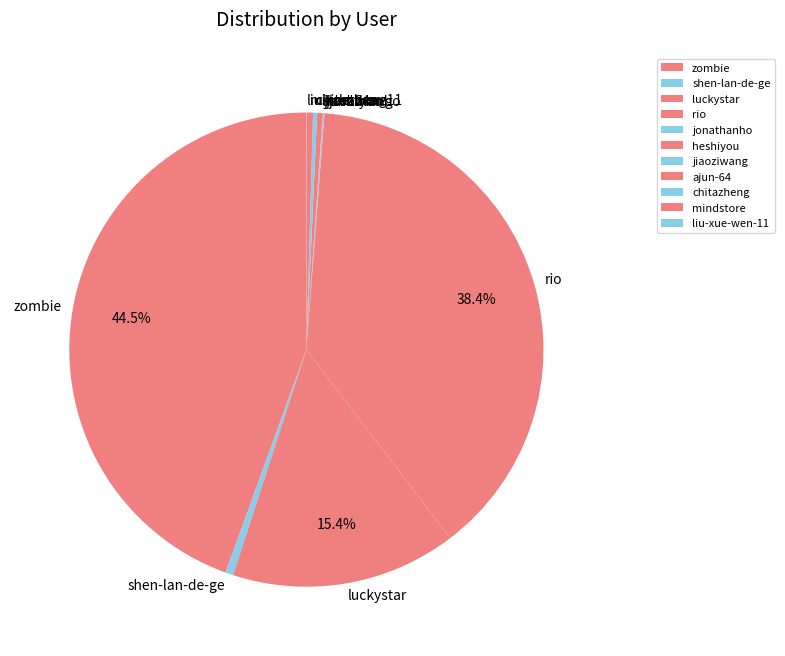

Which category has the biggest portion of the pie?

zombie